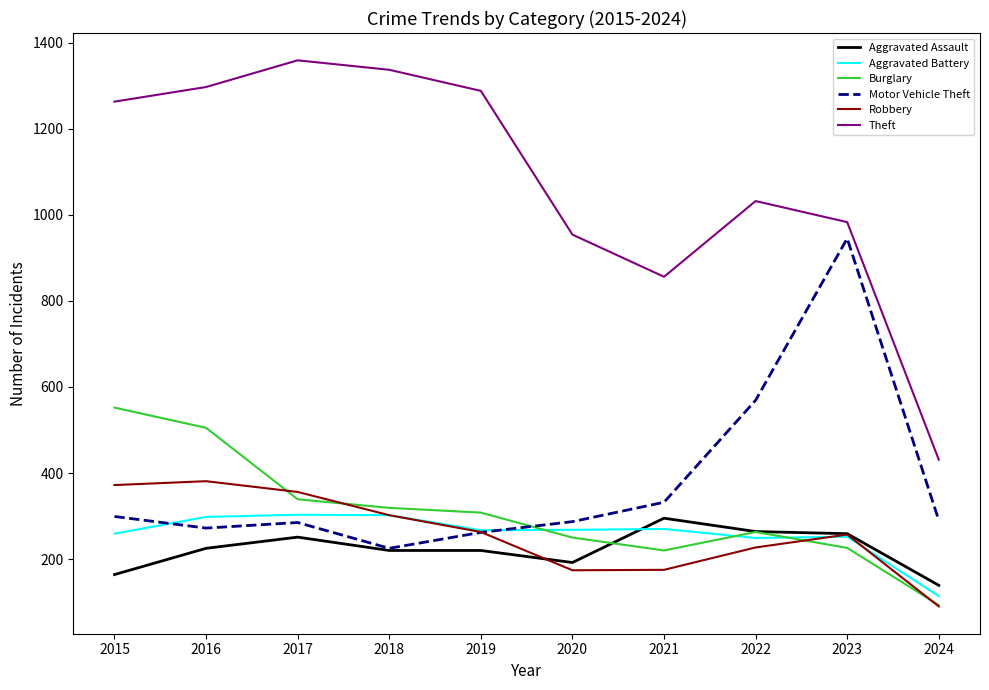

True or false: Aggravated Assault and Theft cross at least once.

False